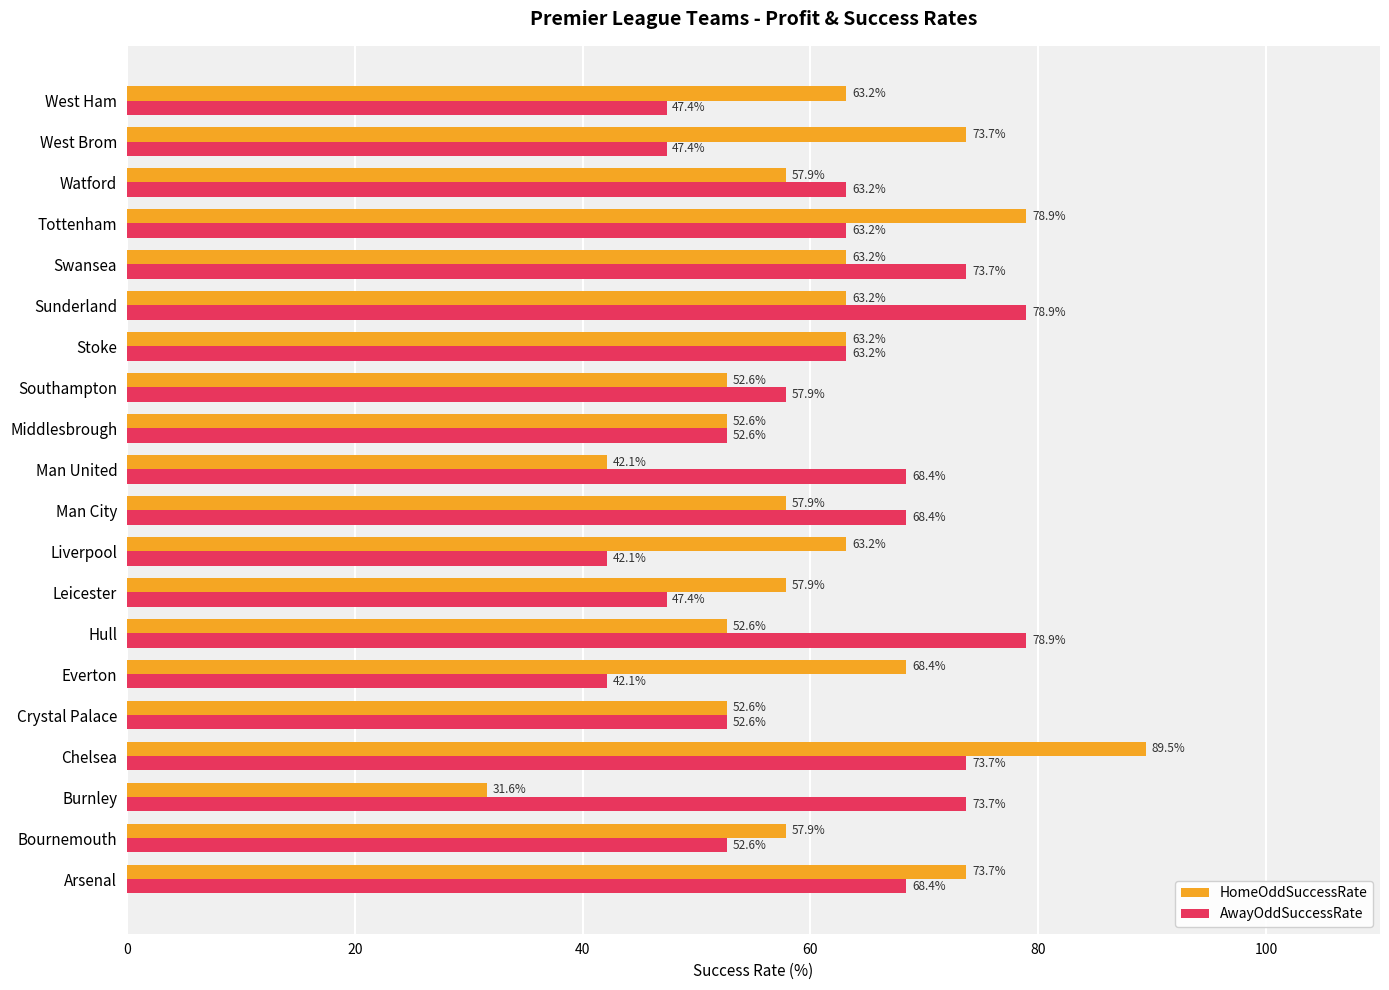

List the series in order of their peak value, lowest first.

AwayOddSuccessRate, HomeOddSuccessRate